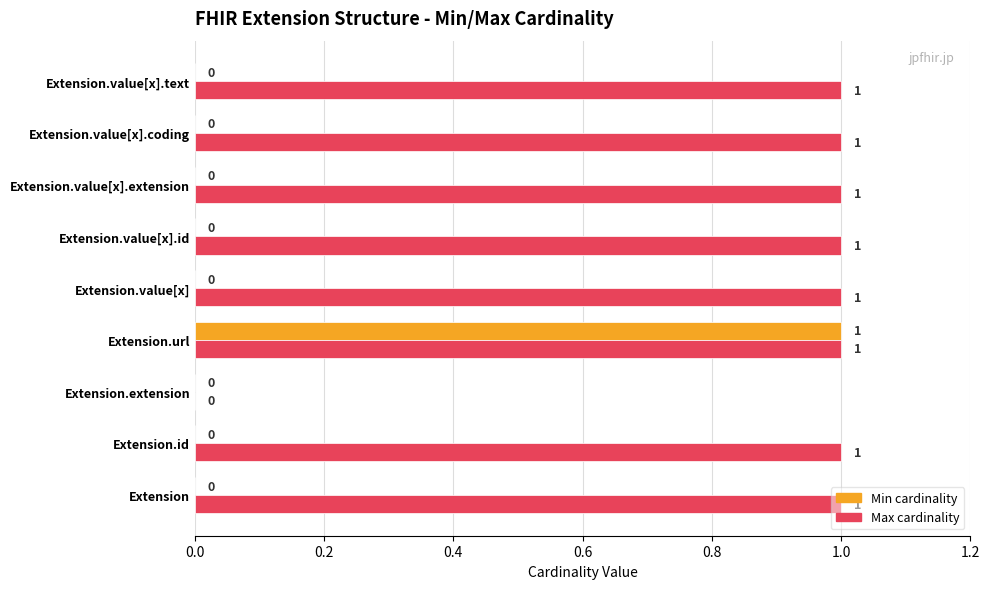

Which category has the highest value in the Min cardinality series?

Extension.url